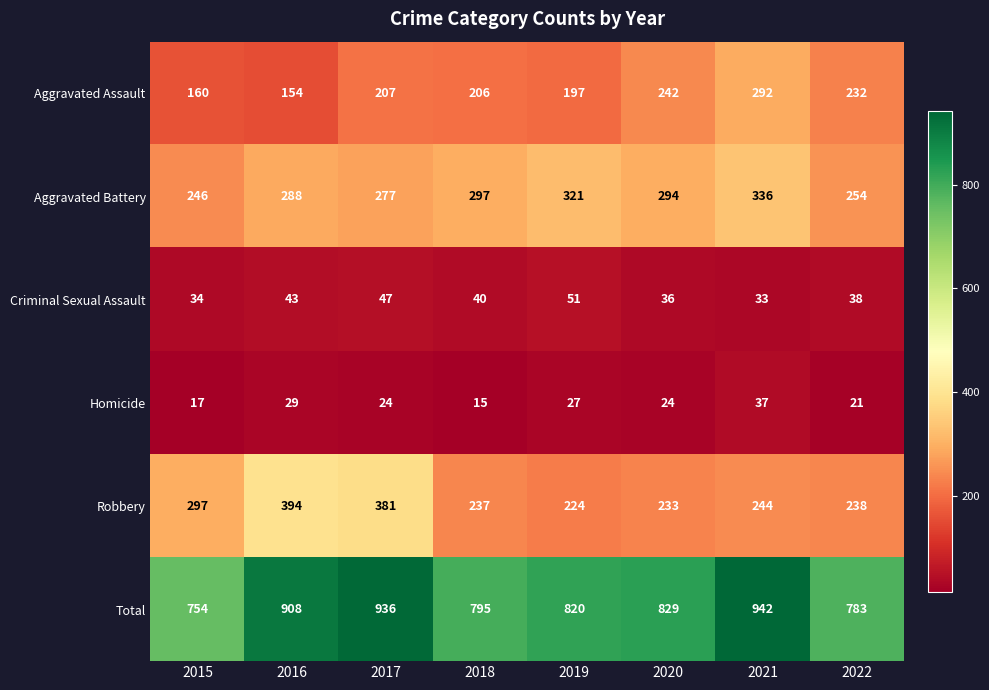

Which series has the widest spread of values?

Total